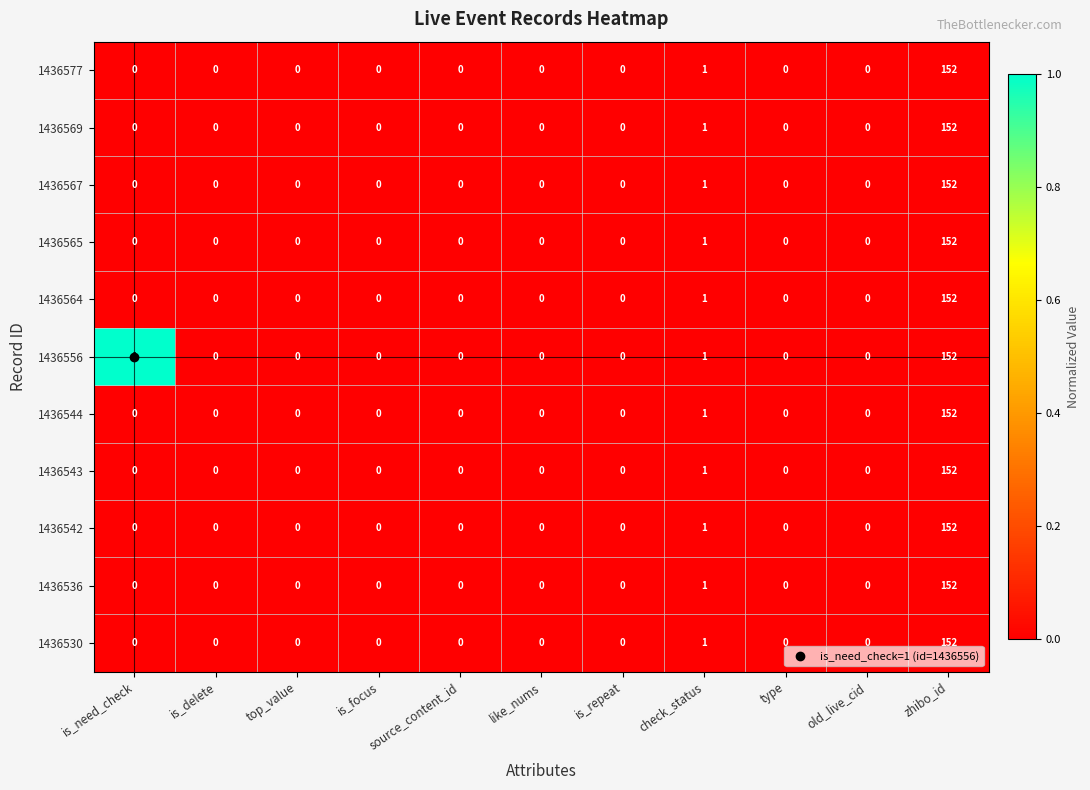

True or false: 1436530 has a value of -69 at source_content_id.

False